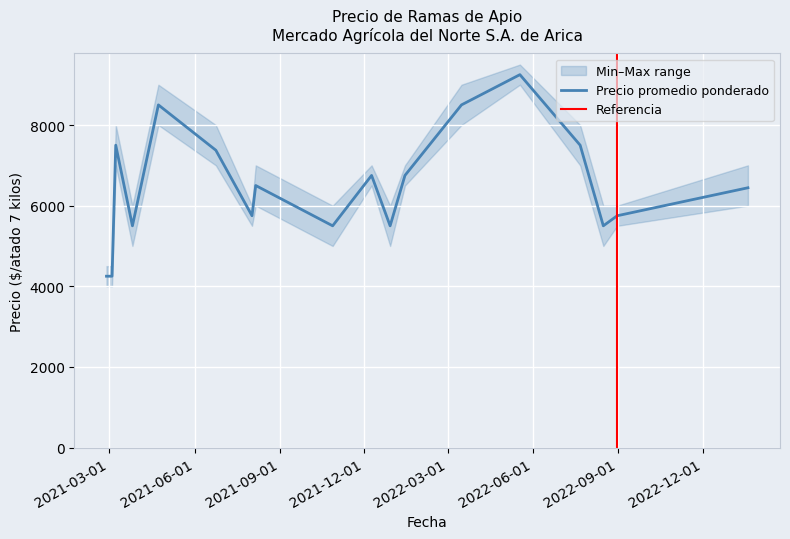

True or false: Precio máximo and Precio promedio ponderado cross at least once.

False